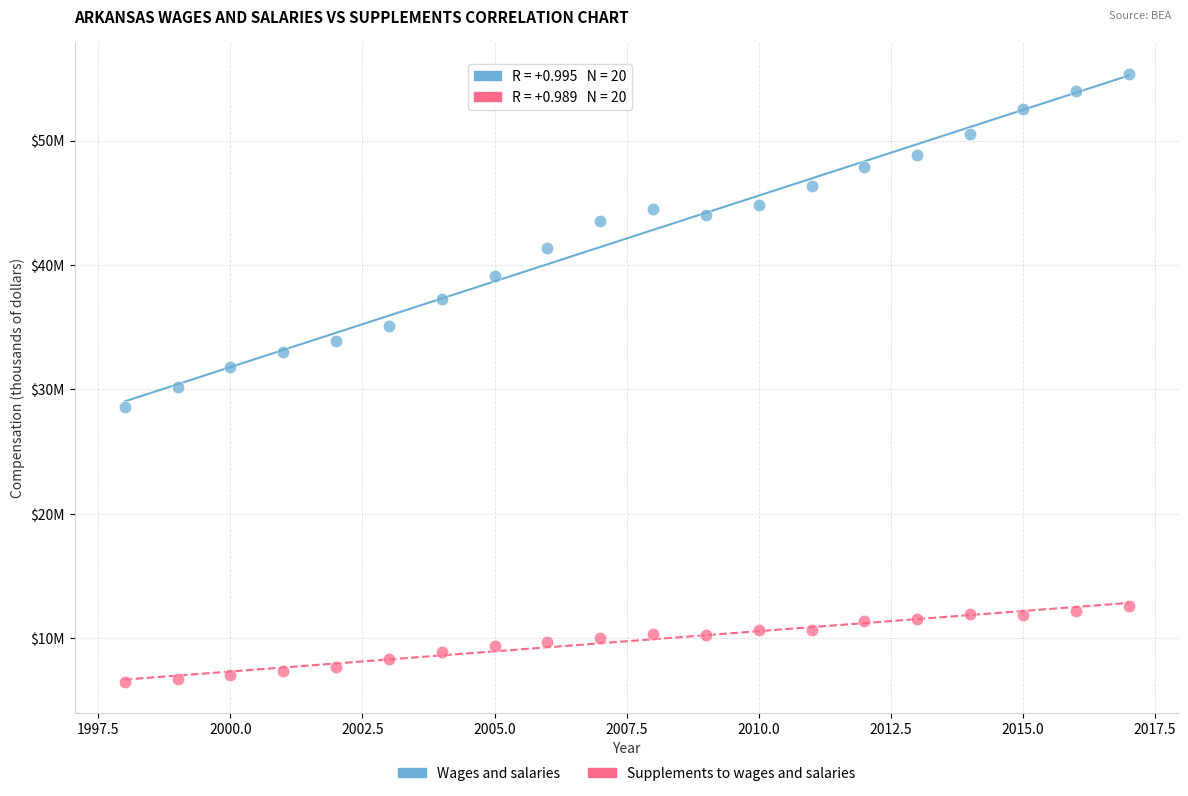

What are all the series names shown in the legend?

Wages and salaries, Supplements to wages and salaries